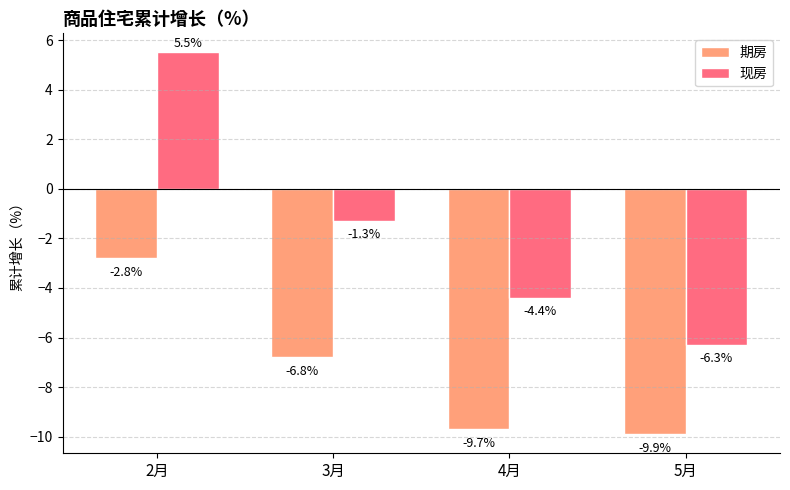

Between 2月 and 5月, which series saw the biggest shift?

现房